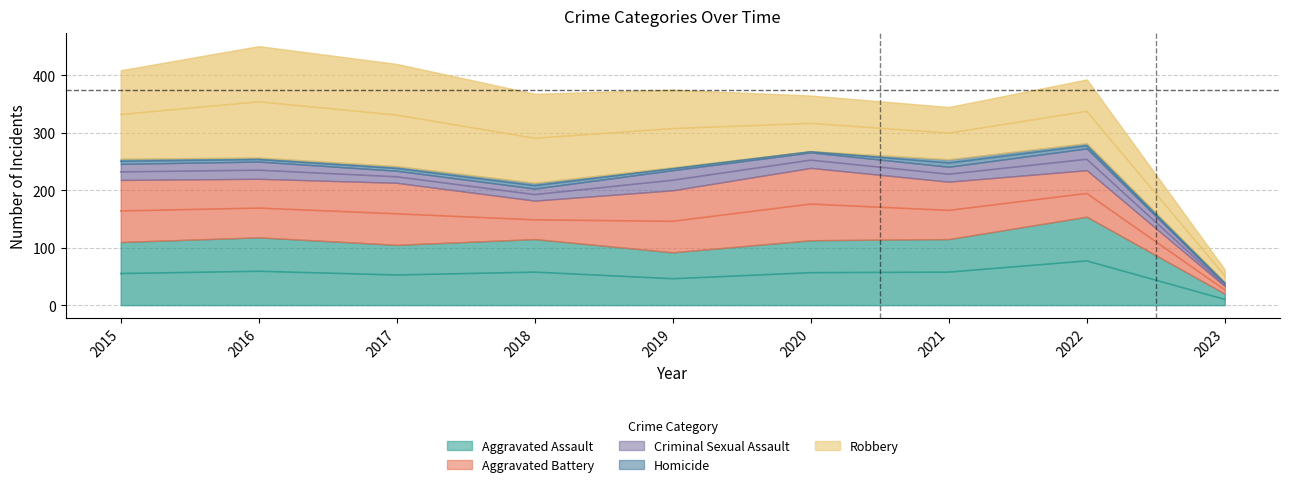

Does the chart have visible grid lines?

Yes